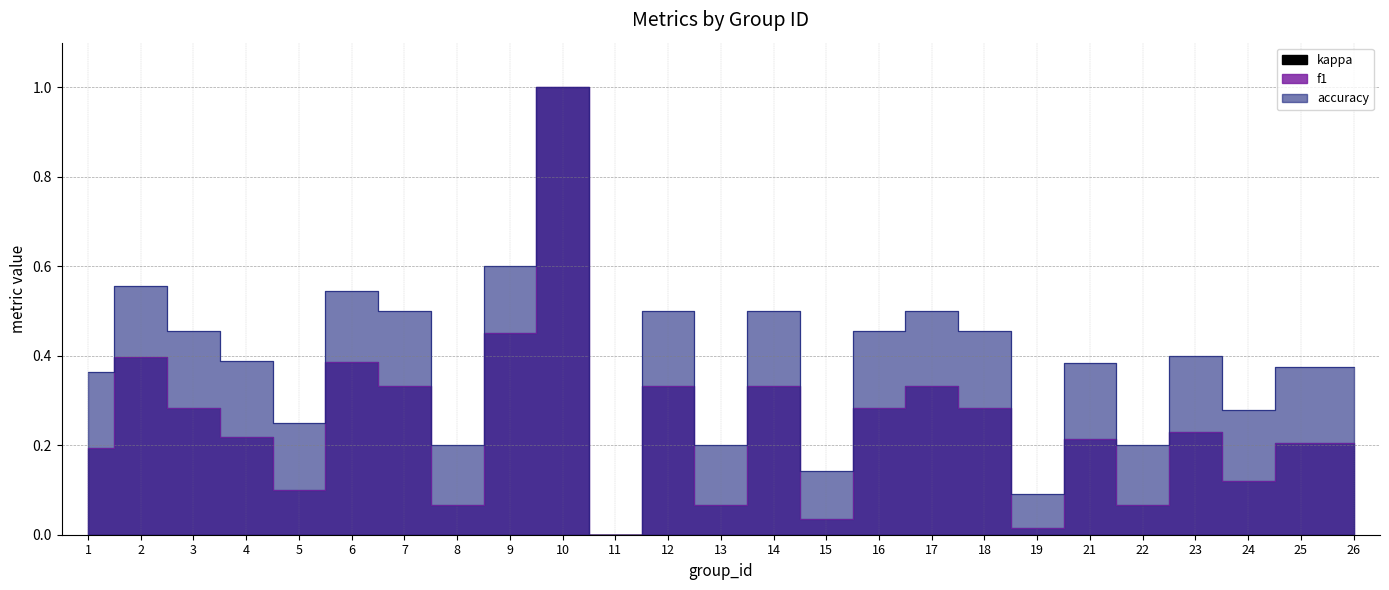

Which has a higher value, 17 or 21?

17